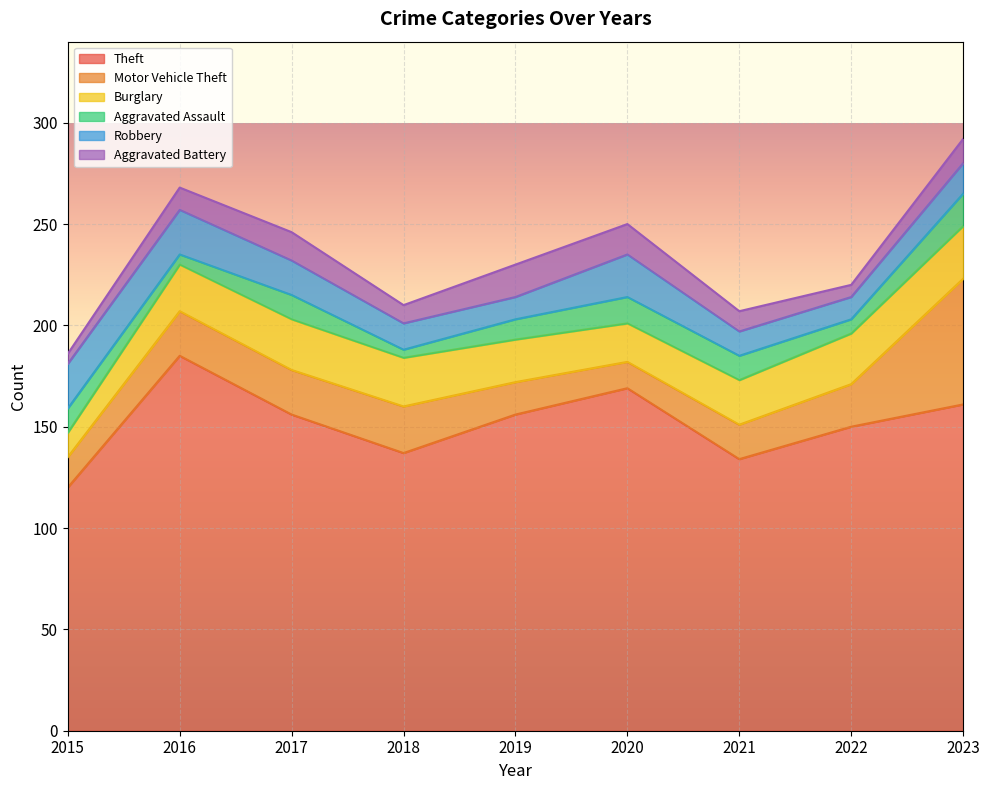

Is it true that Aggravated Battery equals 12 at 2023?

True